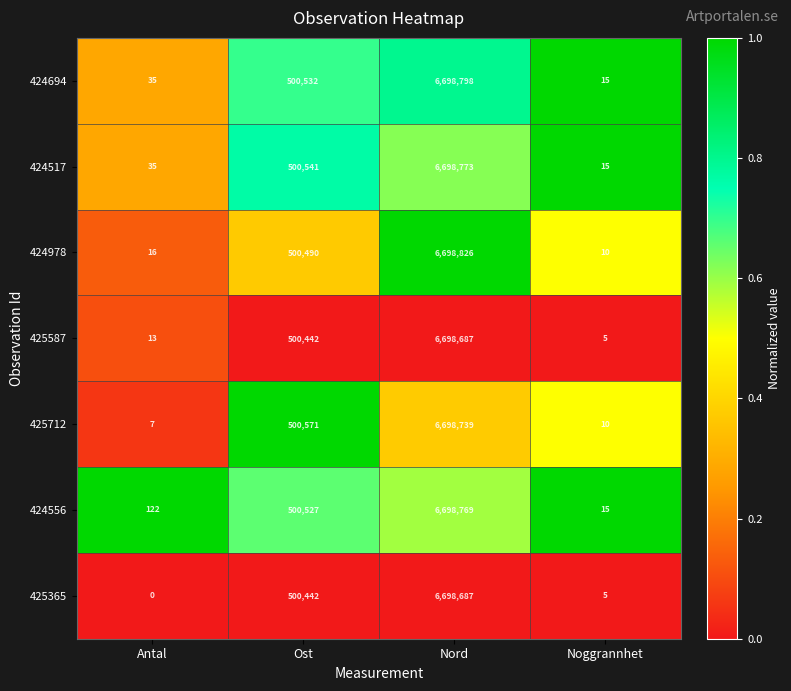

Reading right to left, transcribe all the data shown in this chart.

424694: 15	6698798	500532	35
424517: 15	6698773	500541	35
424978: 10	6698826	500490	16
425587: 5	6698687	500442	13
425712: 10	6698739	500571	7
424556: 15	6698769	500527	122
425365: 5	6698687	500442	0